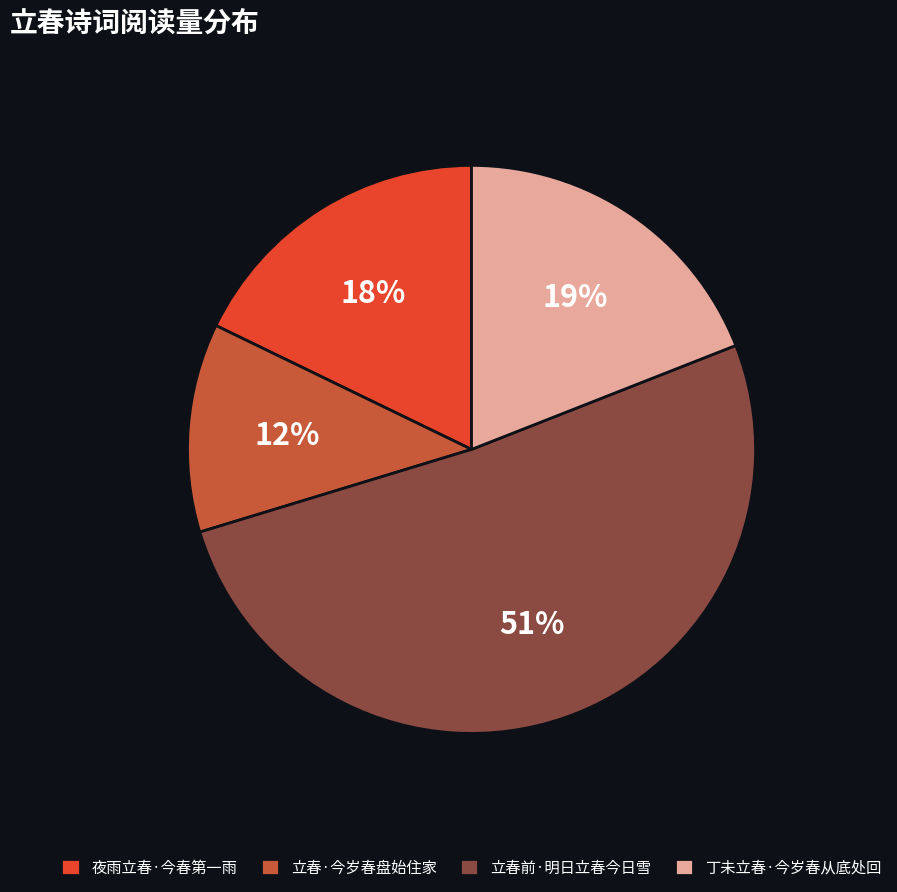

Which slice represents more than half of the pie?

立春前·明日立春今日雪